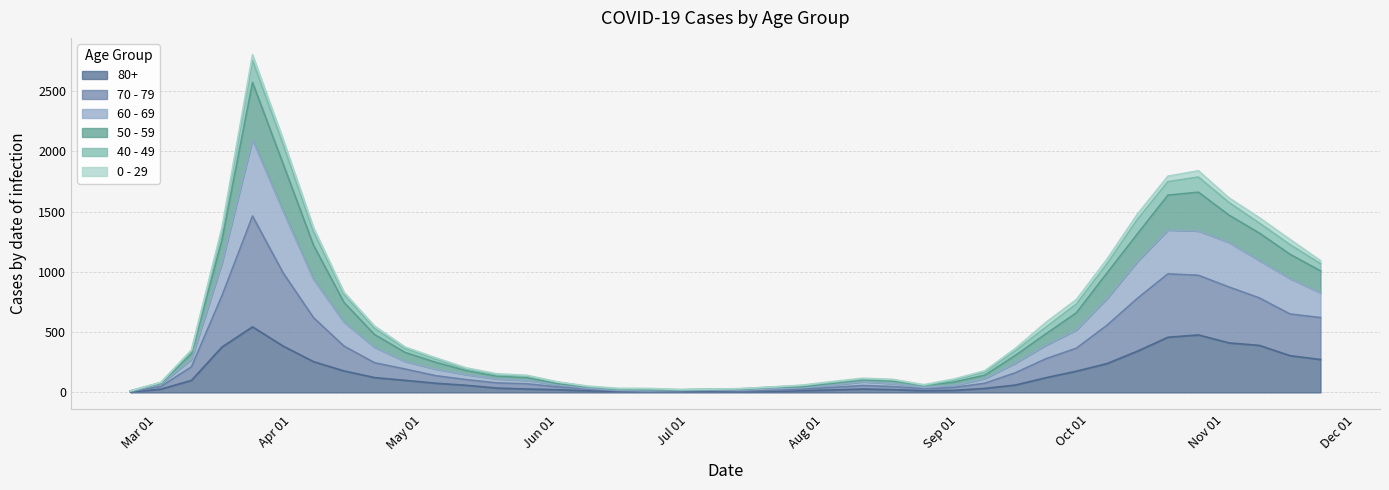

What position from the left is 2020-11-23?

40